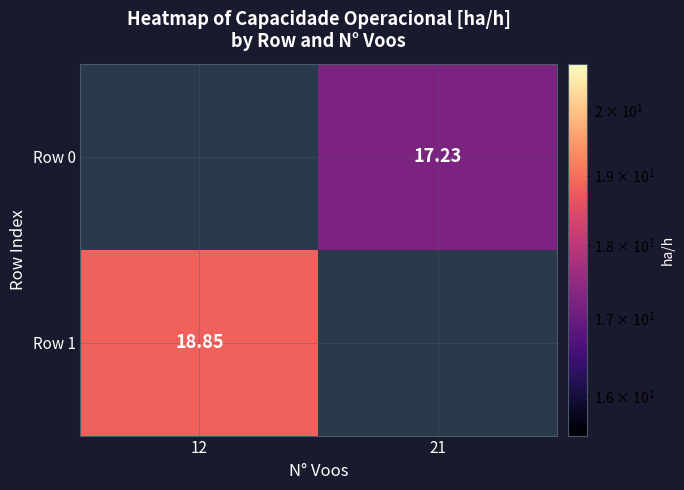

How many distinct data groups are displayed?

2